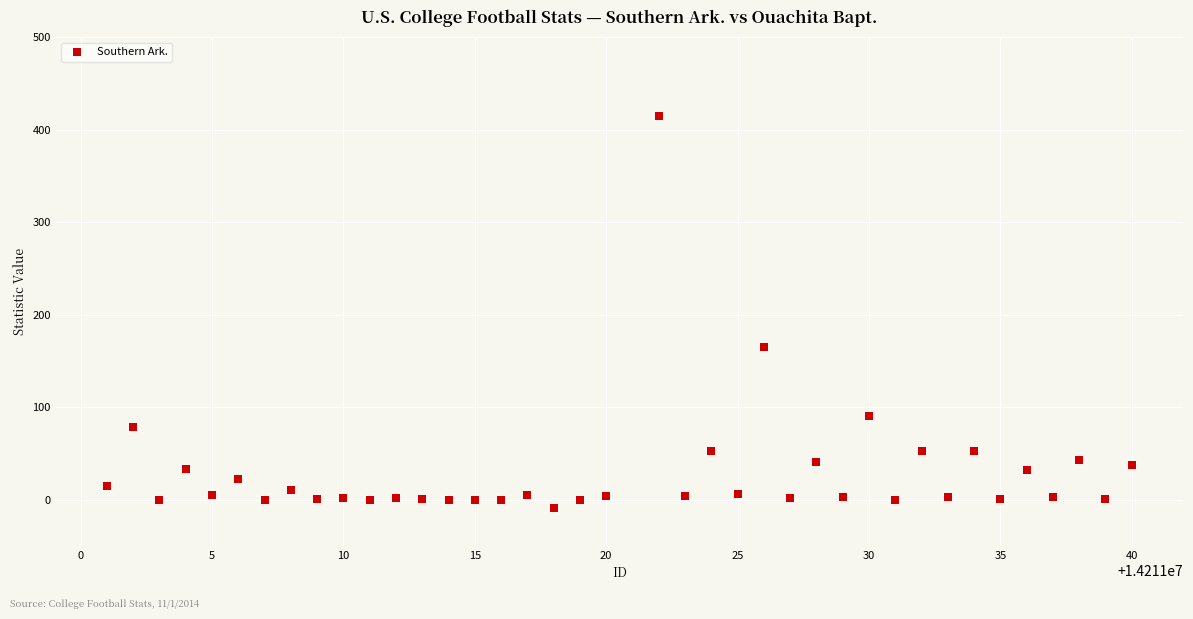

What is the range of X values (max minus min)?

39